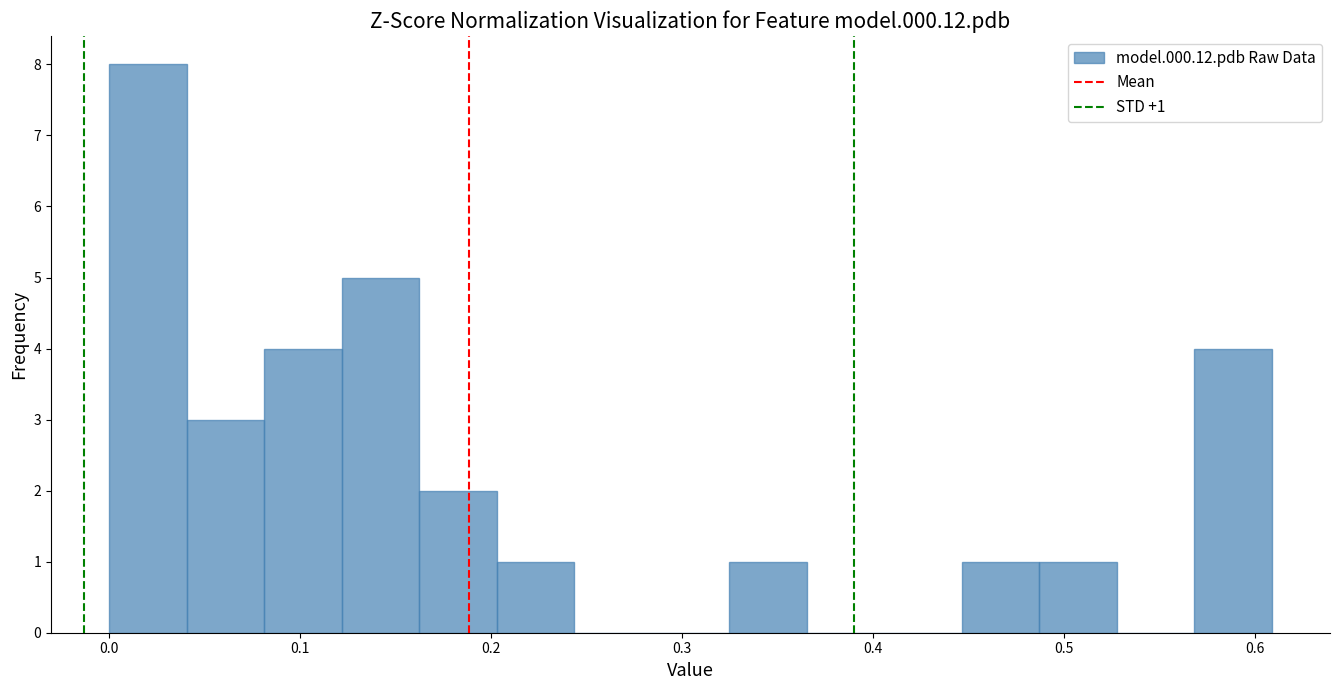

Over which range of the x-axis is the bar tallest?

0.00 to 0.04